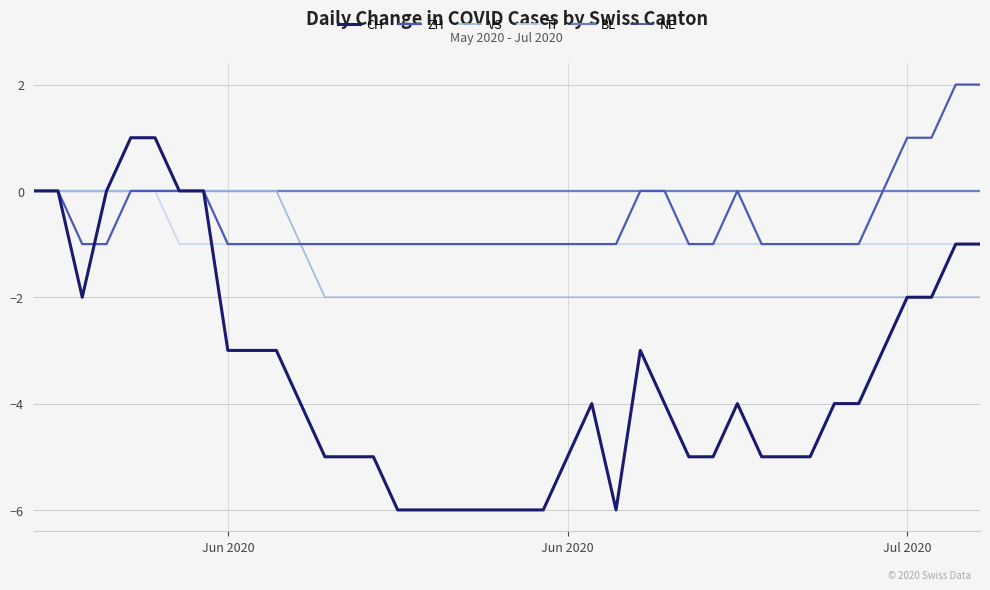

At how many categories does at least one series exceed -3?

40